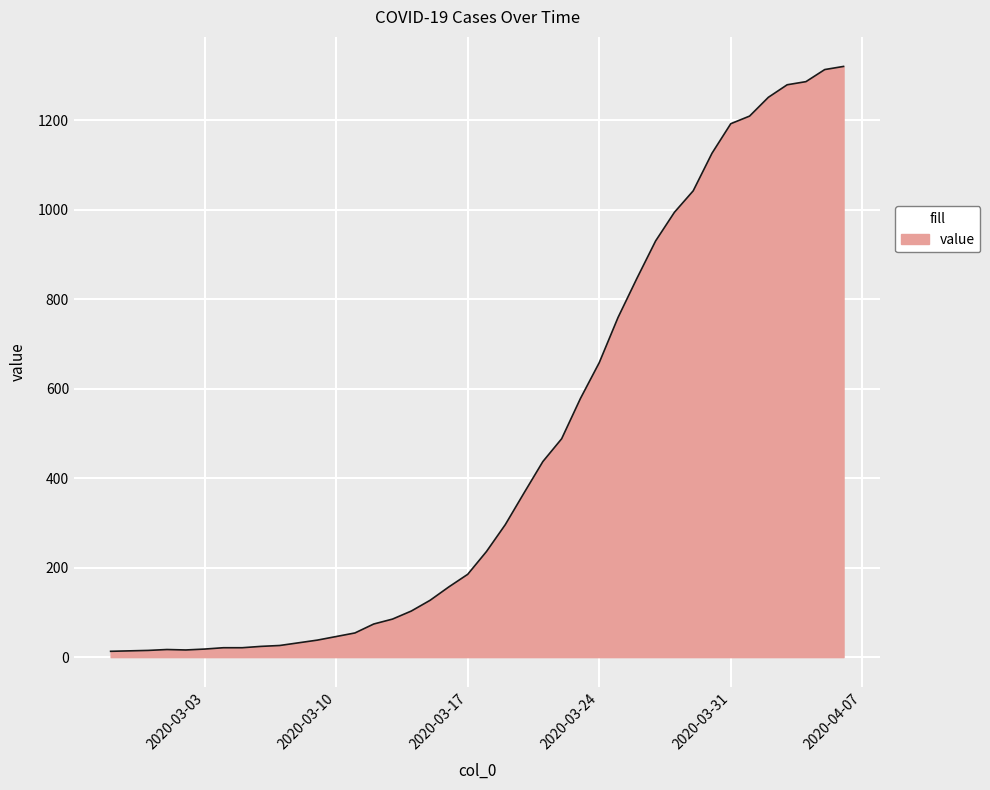

What is the greatest value displayed?

1320